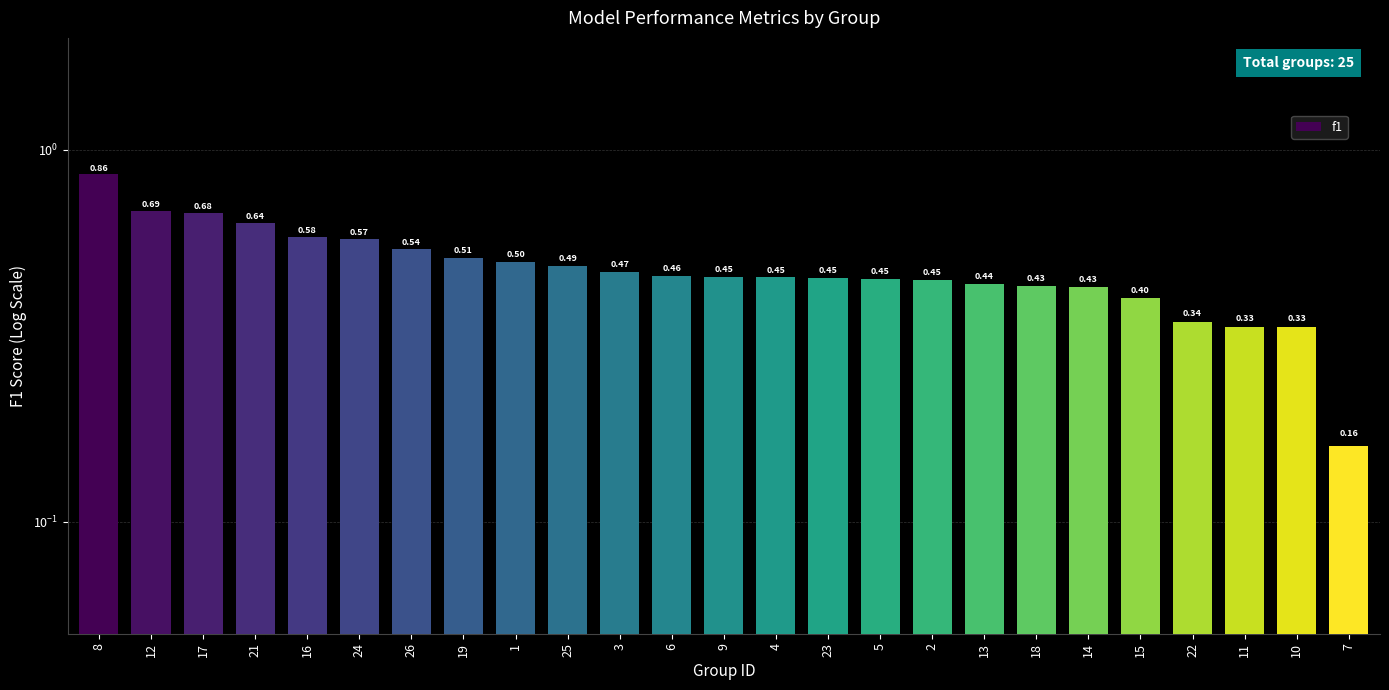

Are the bars grouped side by side (vs. stacked)?

No